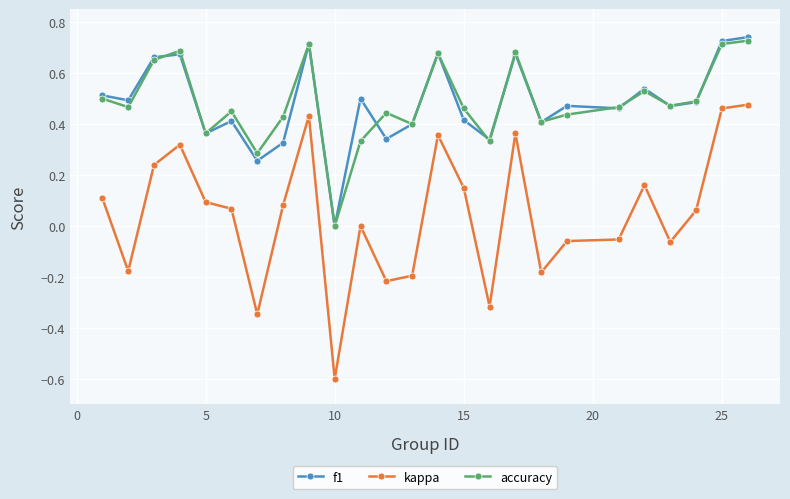

True or false: f1 has more than 0 points higher than both neighbors.

True